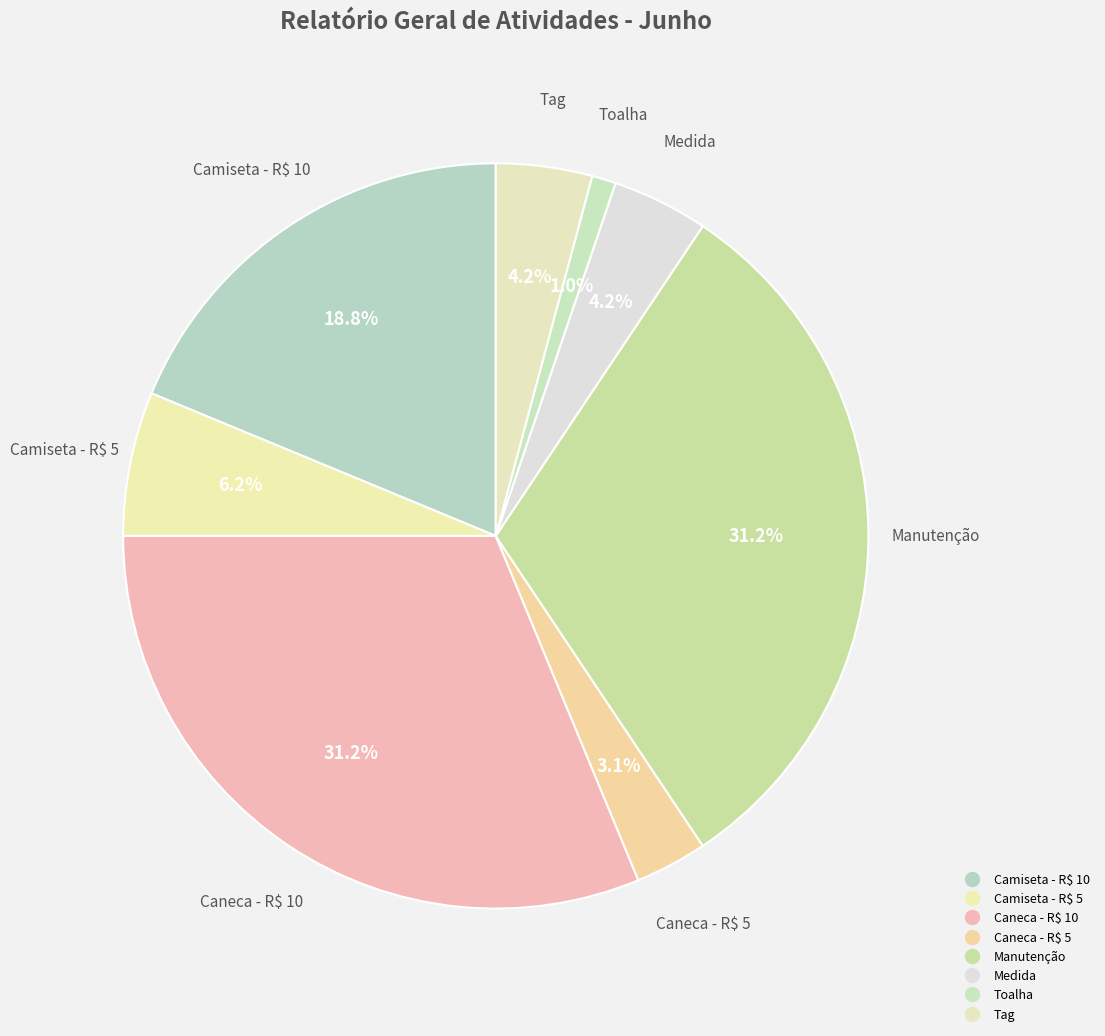

What is the change in value from Camiseta - R$ 10 to Tag?

-70